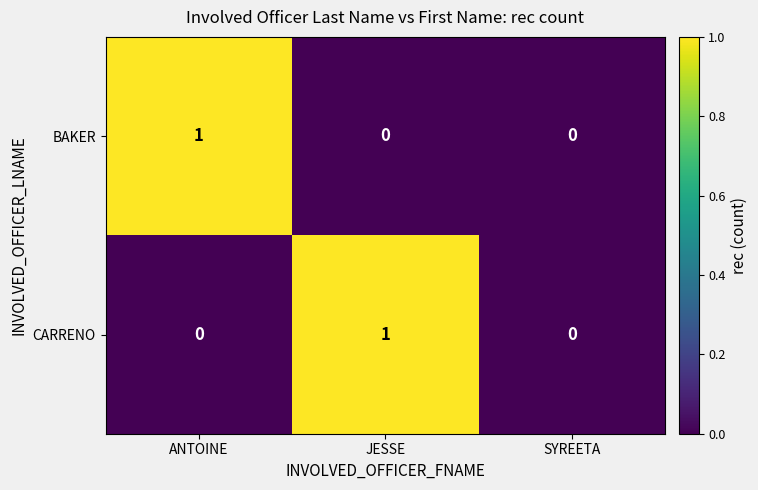

At ANTOINE, list the series in order from largest to smallest.

BAKER, CARRENO